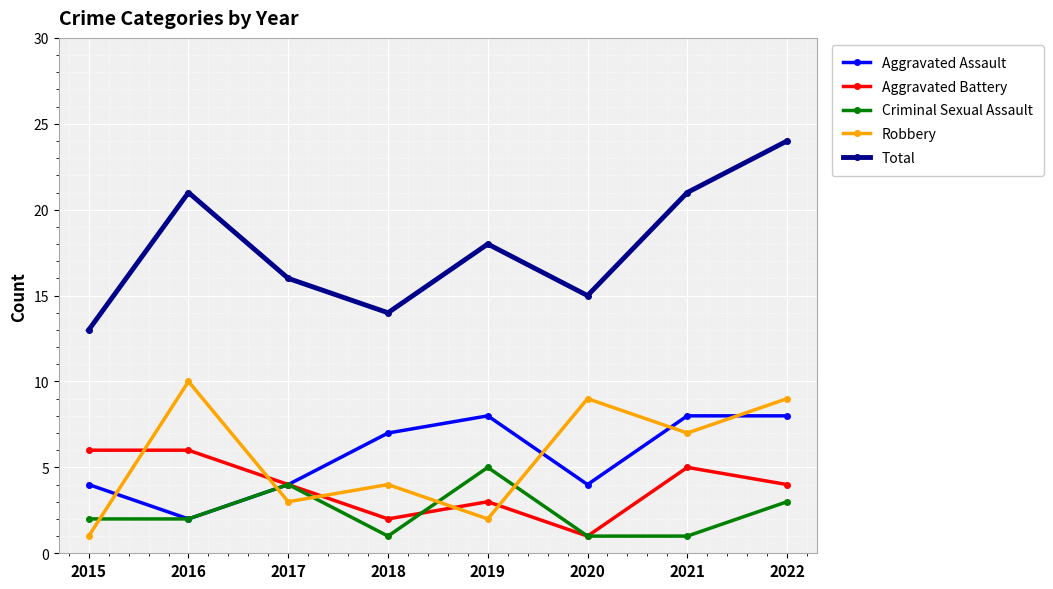

Which series has the largest range (max minus min)?

Total